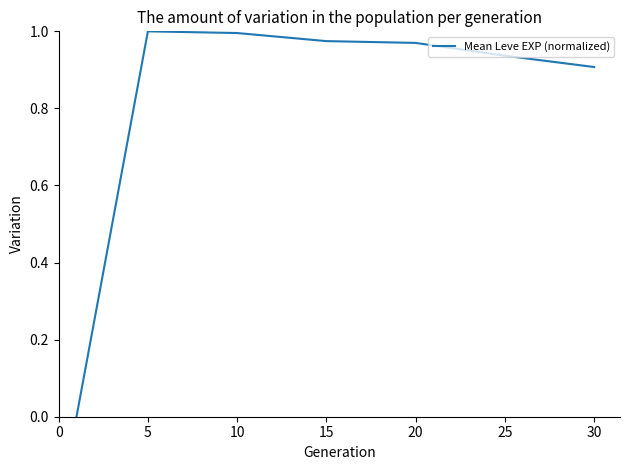

What is the average value?

0.8